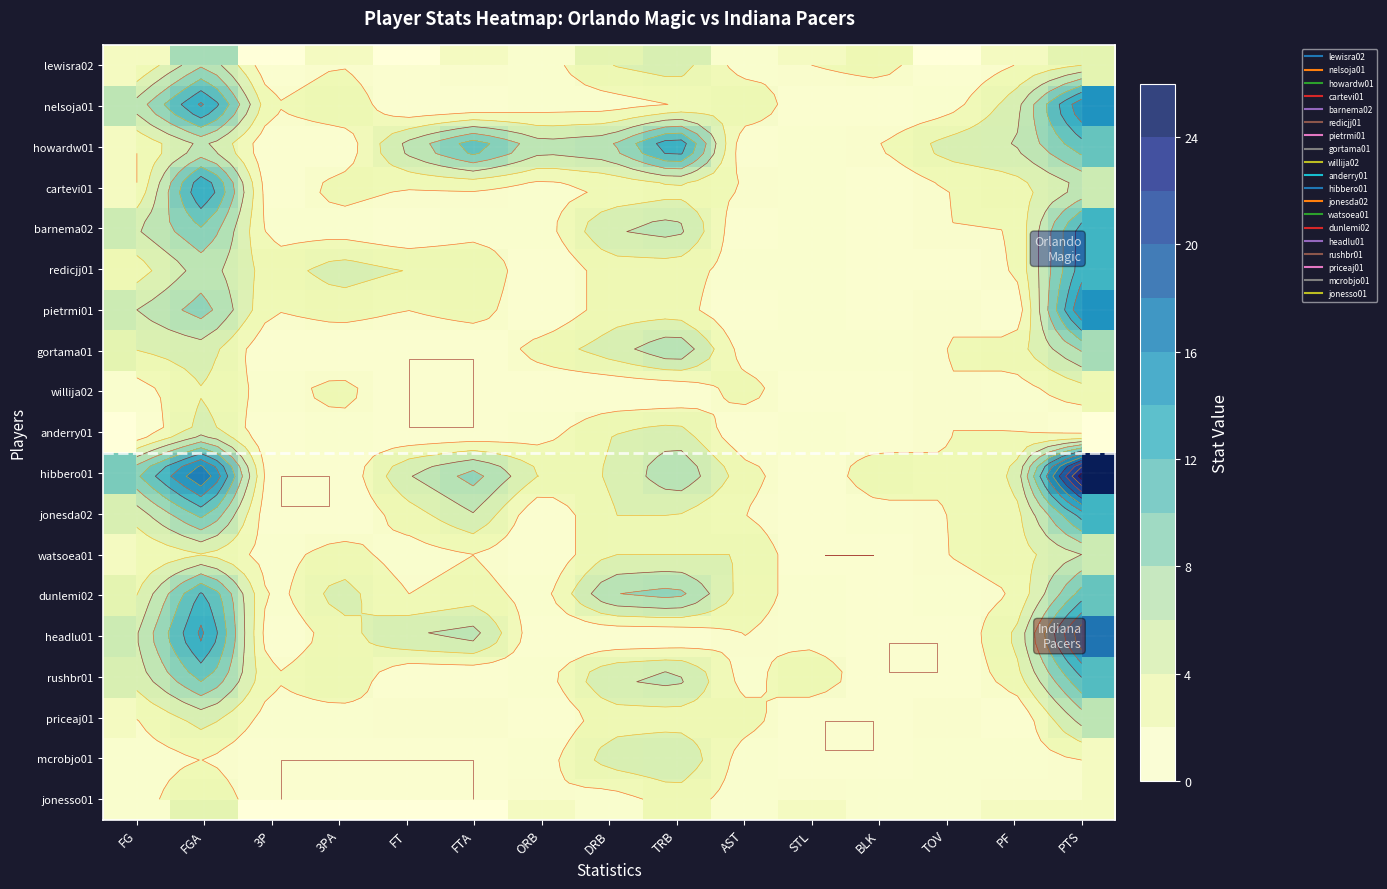

What is the difference between the maximum and minimum values in the barnema02 series?

13